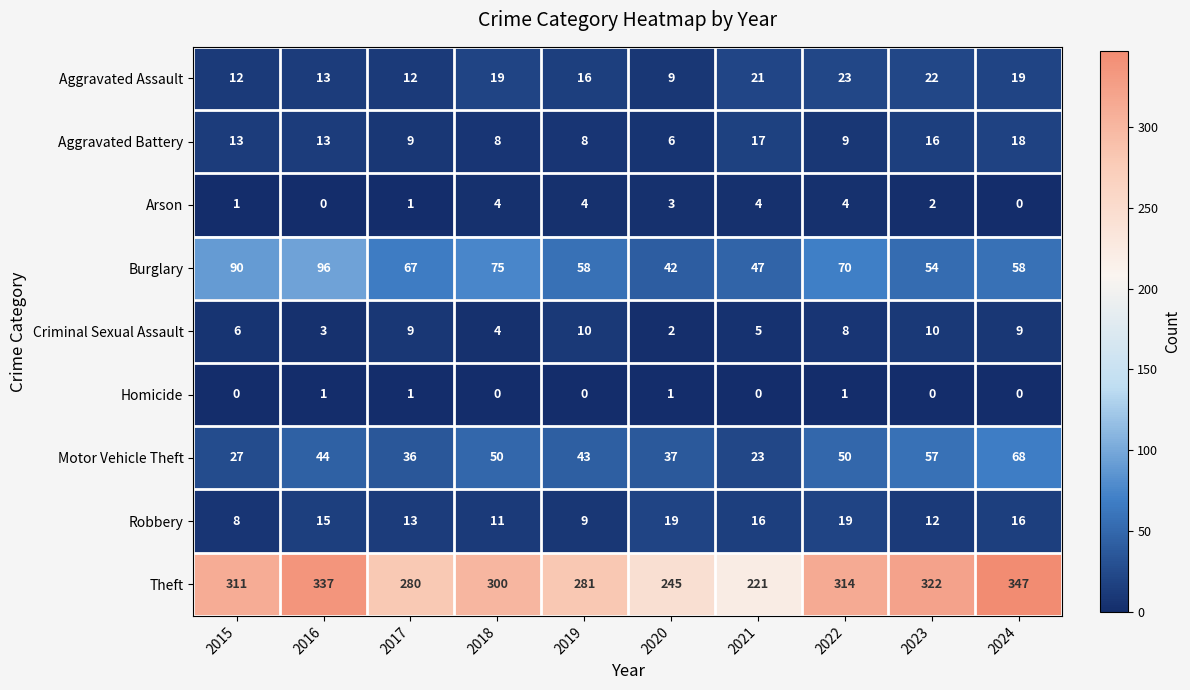

Is it true that Criminal Sexual Assault equals 5 at 2021?

True